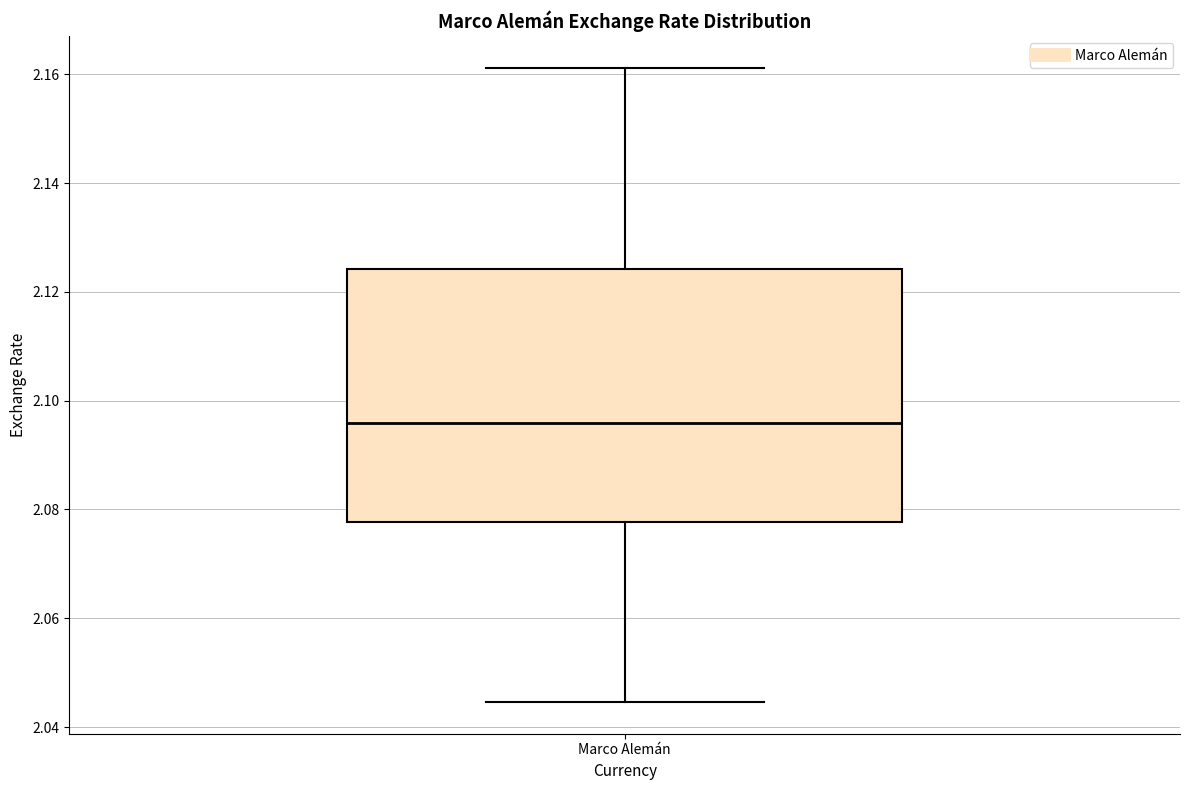

Transcribe this box plot: give where the median line is, the range the box spans, and where the two whiskers end, as read against the y-axis. The values are not printed on the chart, so give them approximately, as read against the axis.

median 2.096, box 2.078 to 2.124, whiskers 2.044 to 2.162